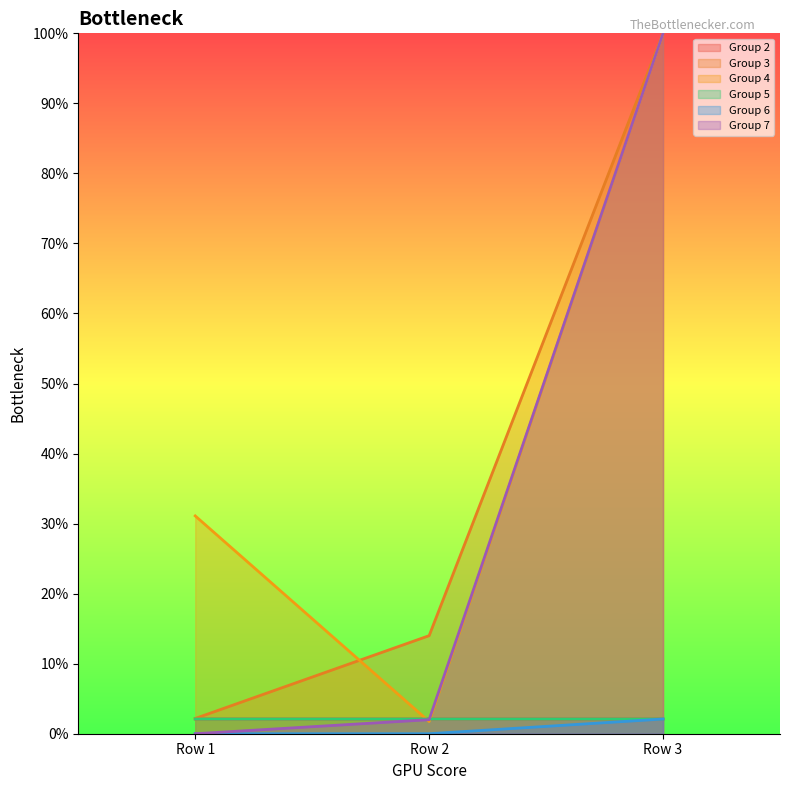

Reading left to right, extract all data points from this chart.

Group 2: 2.1	2.1	2.1
Group 3: 2.2	14.0	100.0
Group 4: 31.1	1.7	100.0
Group 5: 2.1	2.1	2.1
Group 6: 0.0	0.0	2.1
Group 7: 0.0	2.0	100.0